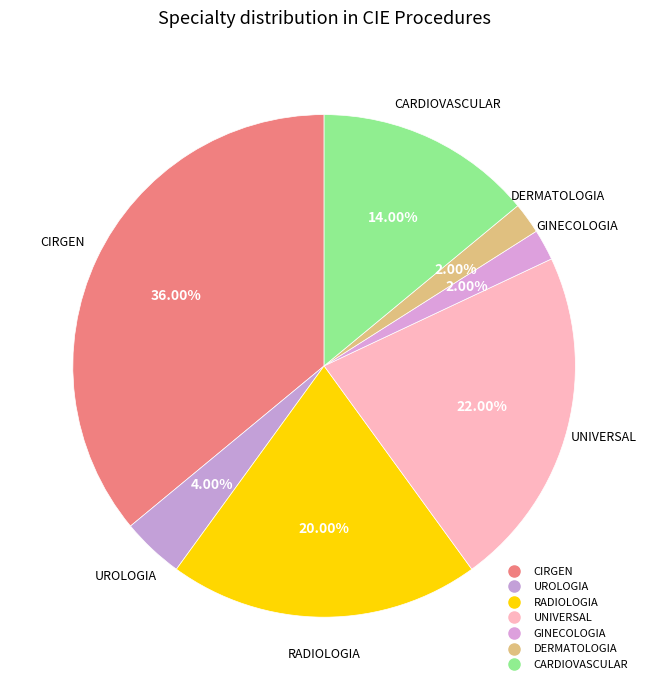

Which category has the biggest portion of the pie?

CIRGEN